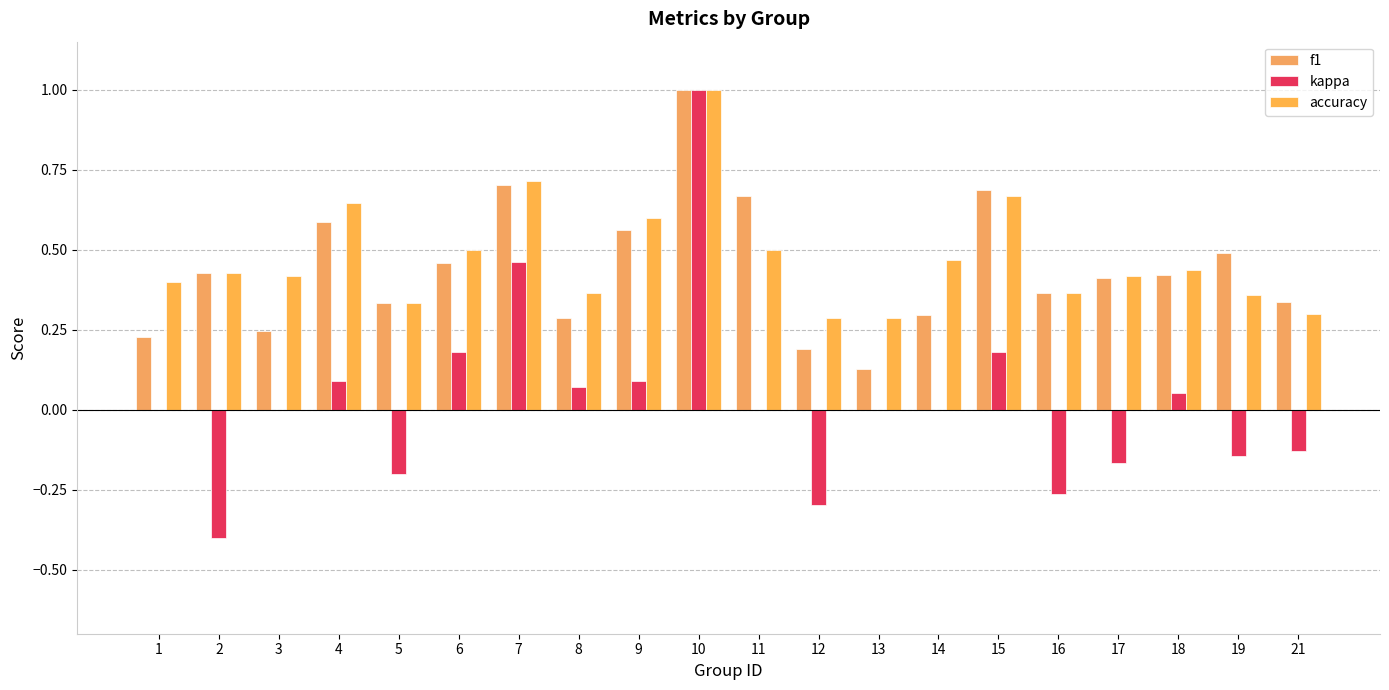

What is the maximum value for accuracy?

1.0